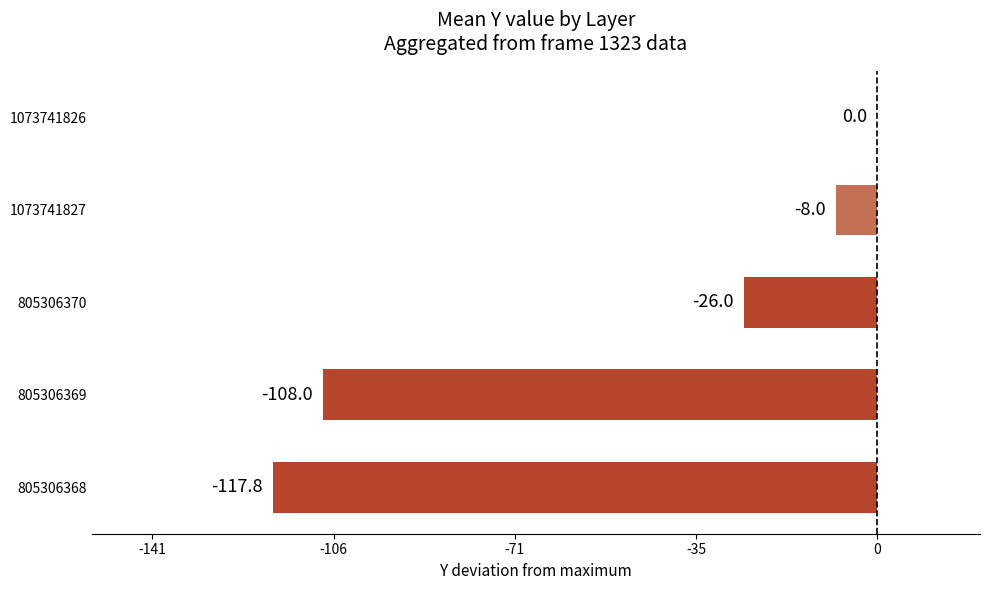

Read the value at 1073741827.

-8.0